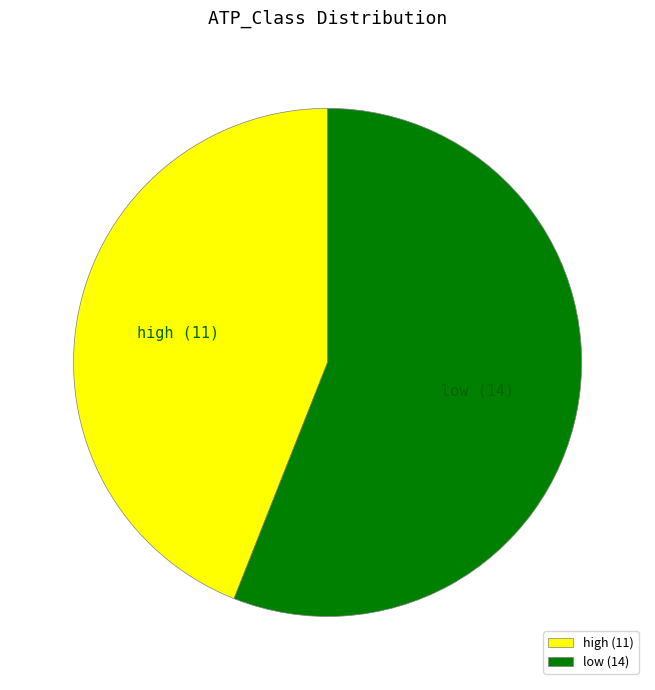

Is it true that high is 52% of the pie?

False